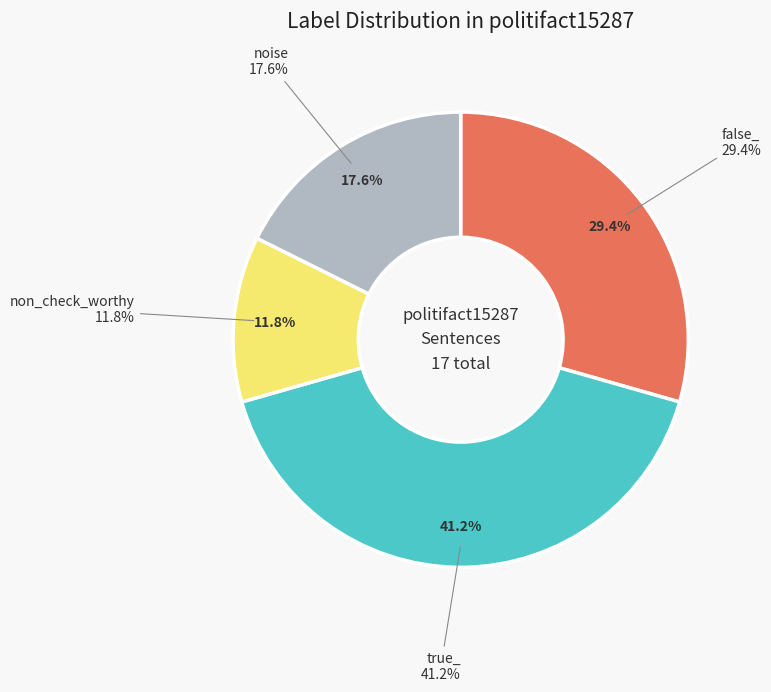

How many segments does this pie chart have?

4